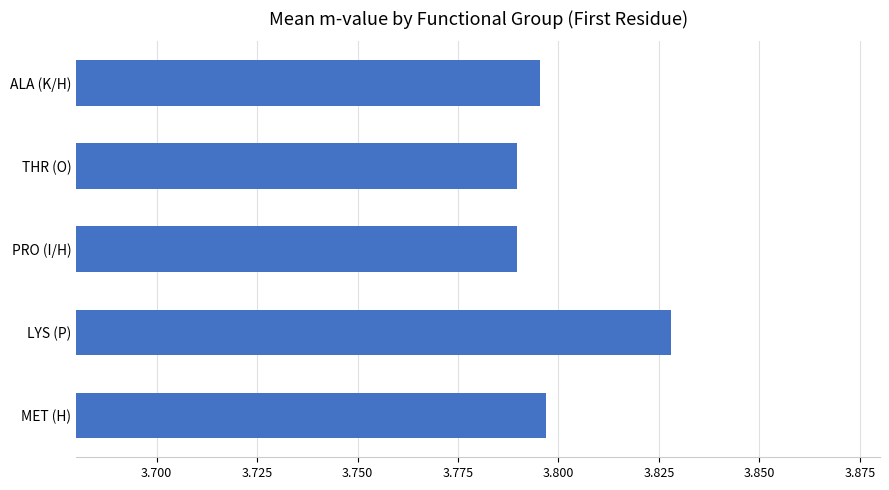

How many values are between 3 and 4?

5